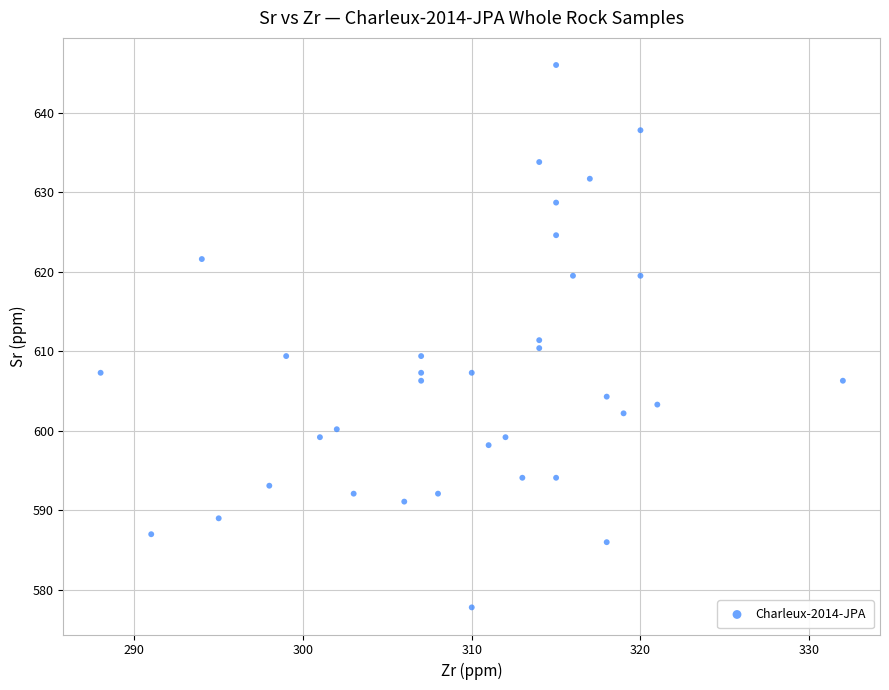

What is the range of X values (max minus min)?

44.0